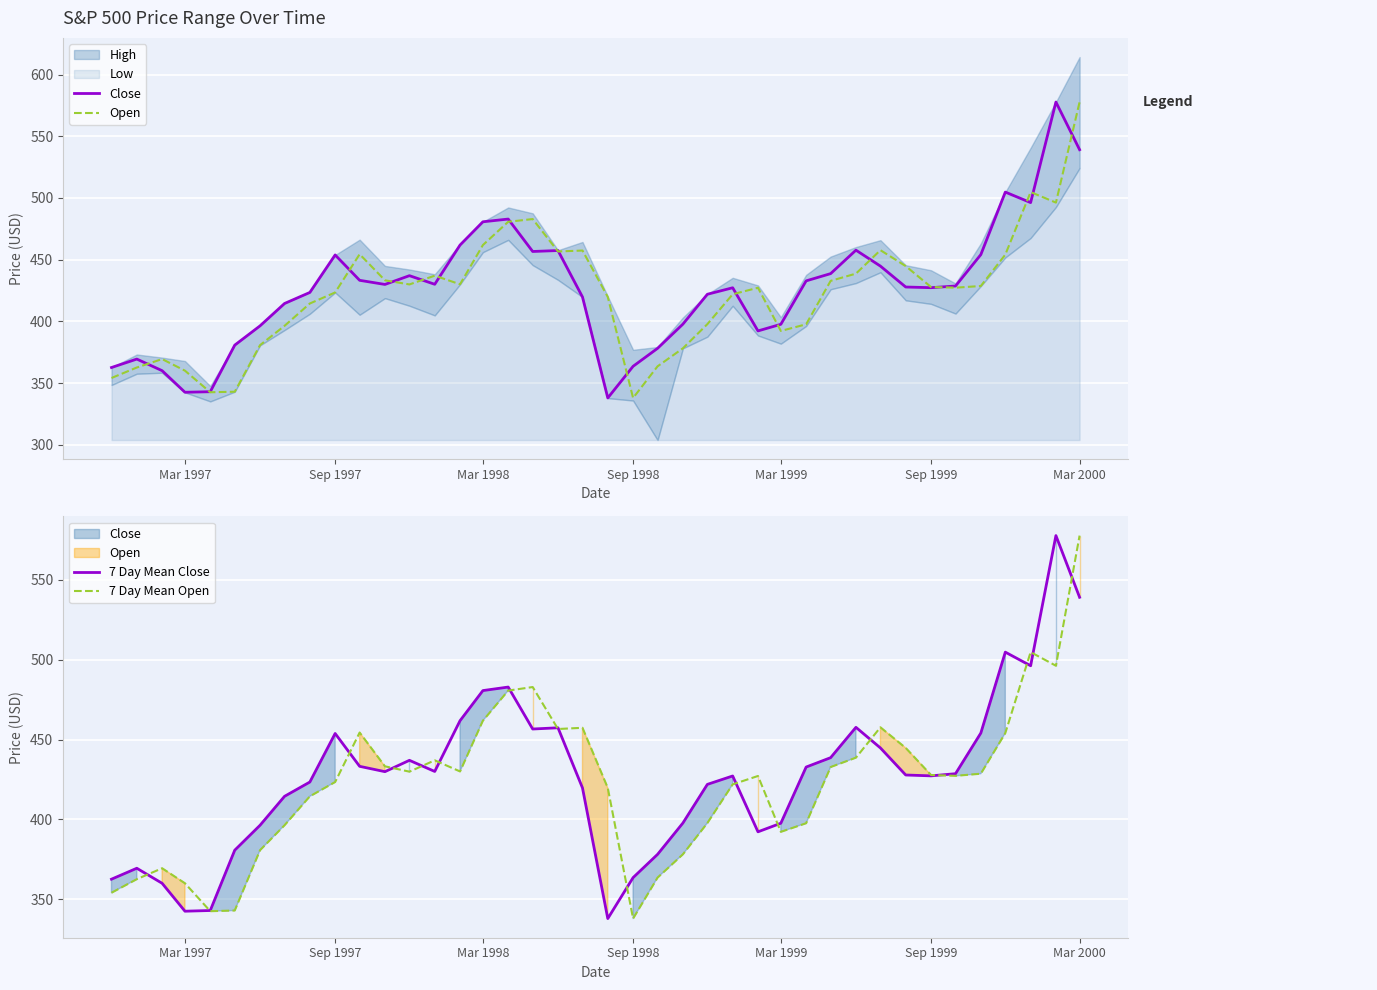

How many data points in Open are above 427?

22